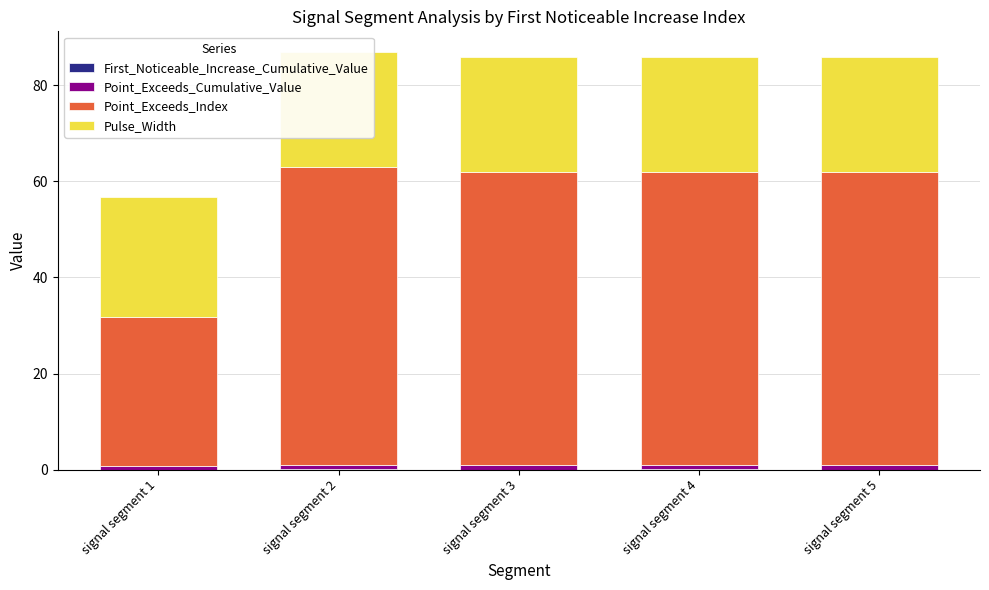

Where does the Point_Exceeds_Index series first go above 61?

signal segment 2